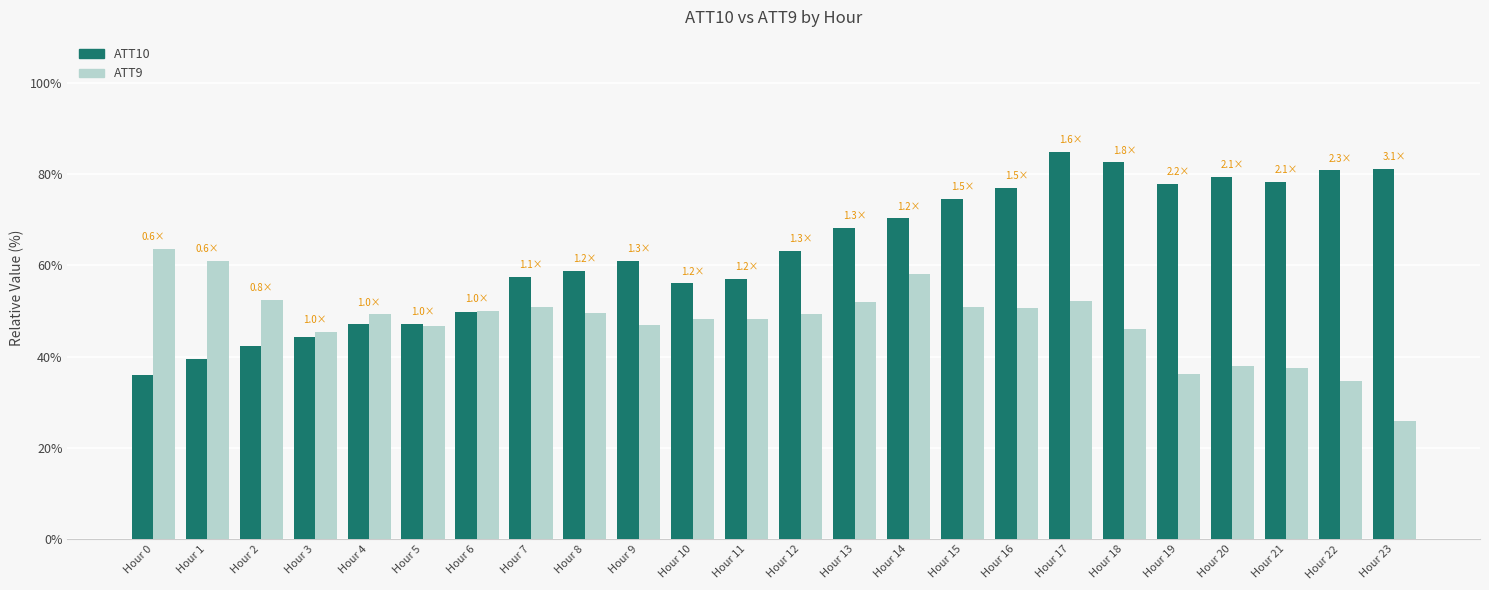

What is the difference between the ATT10 values at Hour 14 and Hour 19?

7.5